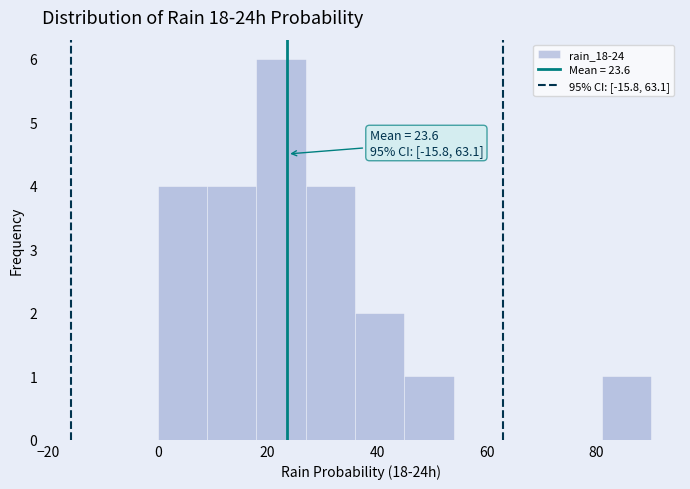

Which range on the x-axis has the tallest bar?

18 to 27